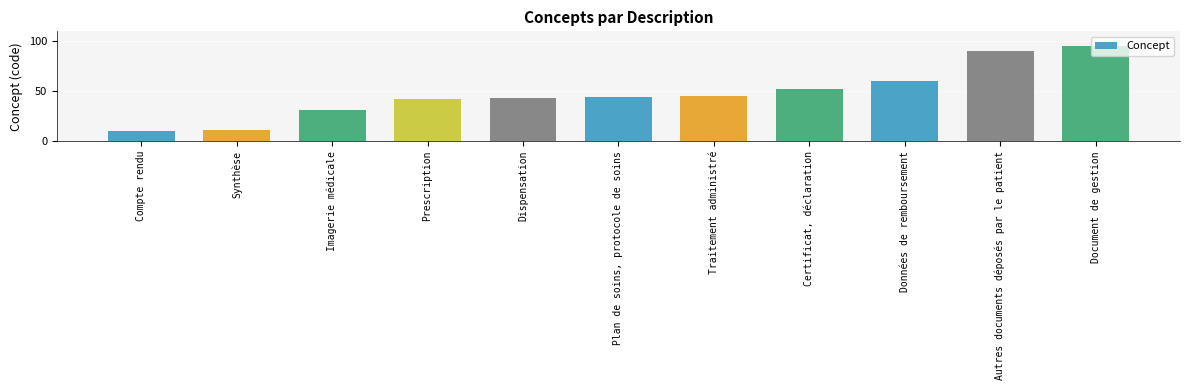

Which category has the lowest value across all series?

Compte rendu